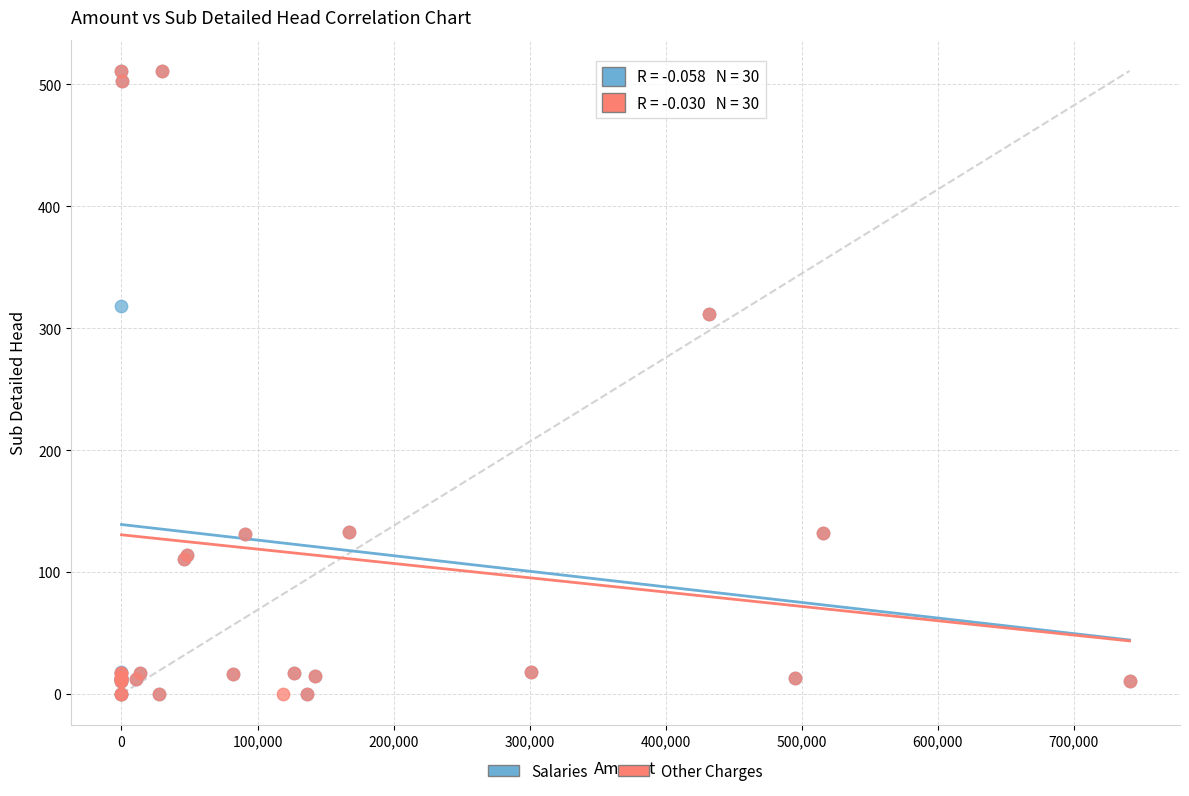

What are all the series names shown in the legend?

Salaries, Other Charges